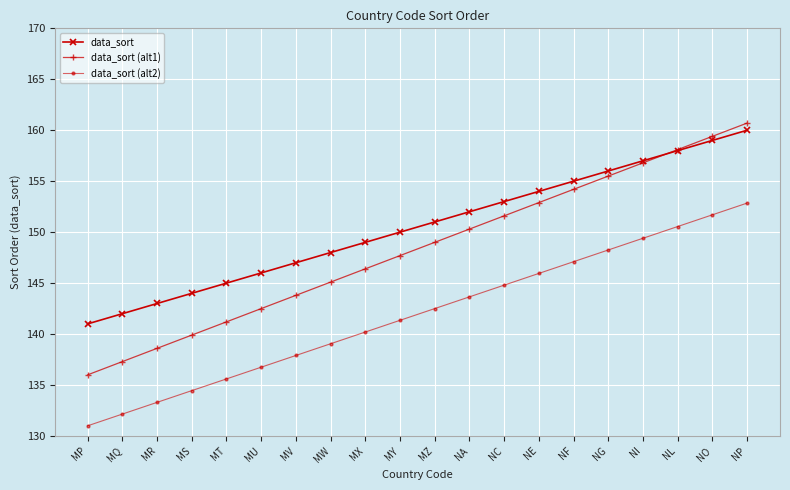

What is the sum of the data_sort values at NP and NI?

317.0